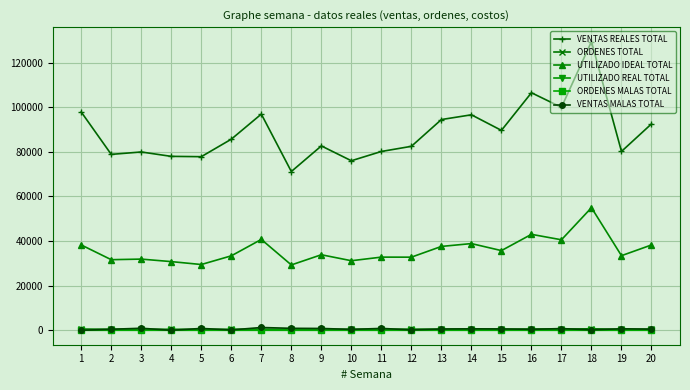

Between 10 and 15, which series saw the biggest shift?

VENTAS REALES TOTAL